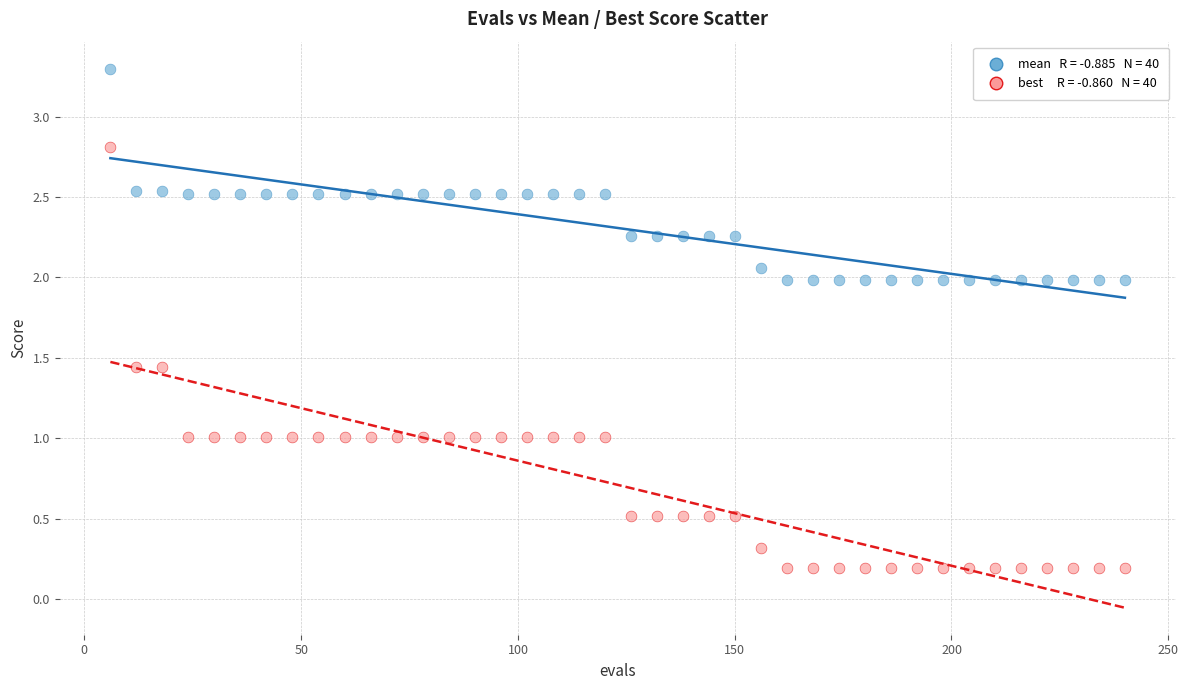

Across all data points, what is the range of X values (max minus min)?

234.0